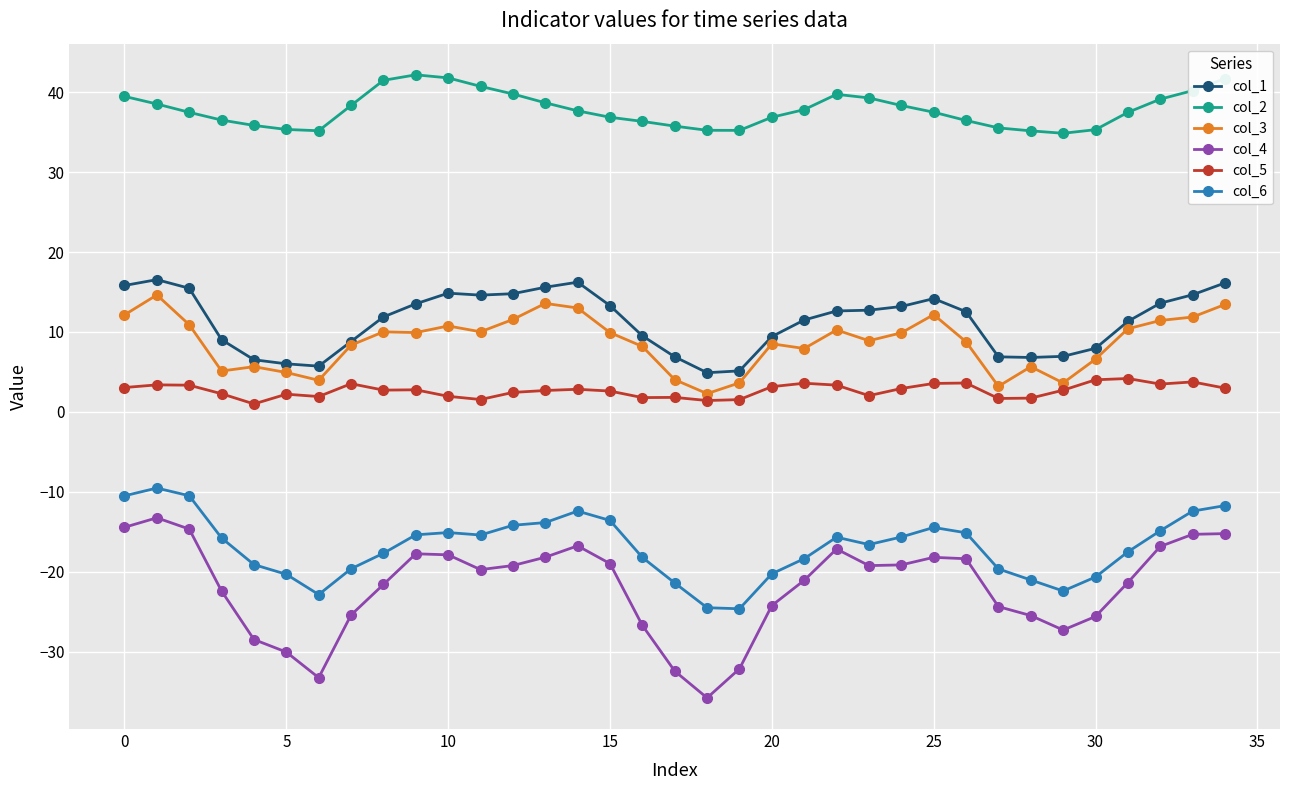

Rank the series by their maximum value, from highest to lowest.

col_2, col_1, col_3, col_5, col_6, col_4